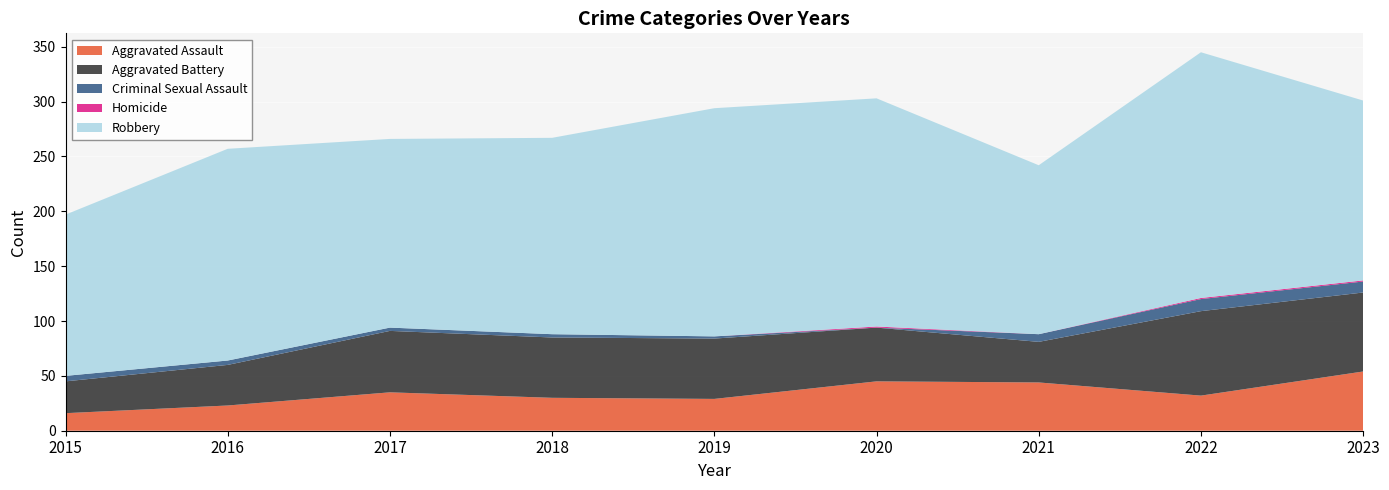

Reading left to right, extract all data points from this chart.

Aggravated Assault: 16	23	35	30	29	45	44	32	54
Aggravated Battery: 29	37	56	55	55	49	37	77	72
Criminal Sexual Assault: 5	4	3	3	2	0	7	11	10
Homicide: 0	0	0	0	0	1	0	1	1
Robbery: 147	193	172	179	208	208	154	224	164